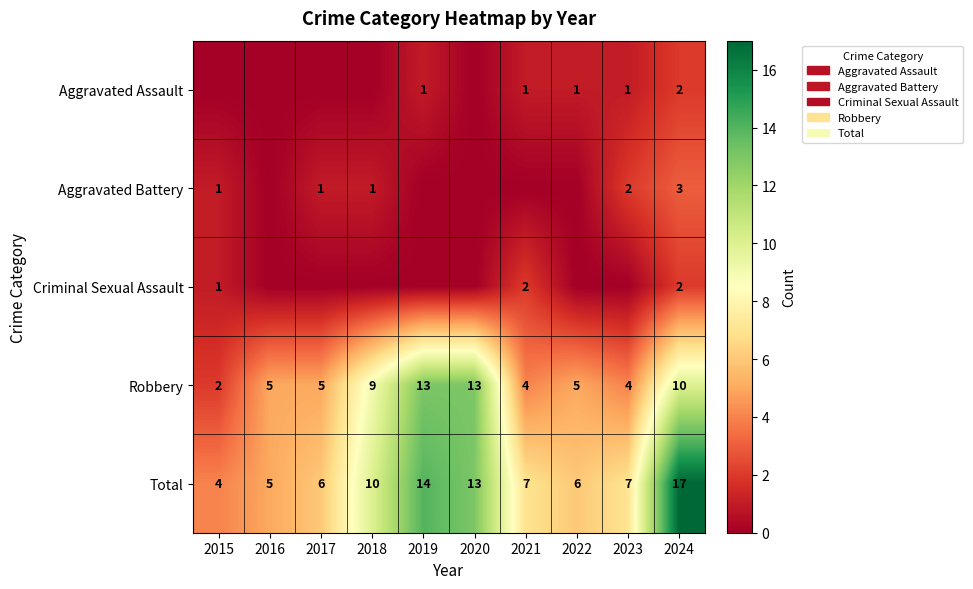

What is the spread (max minus min) of values at 2024?

15